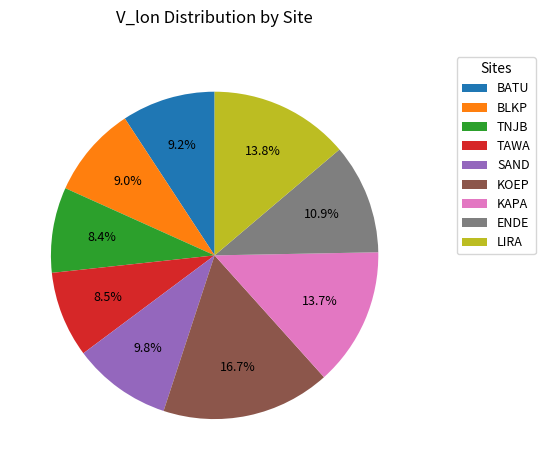

The TAWA slice represents 23% of the pie. True or false?

False